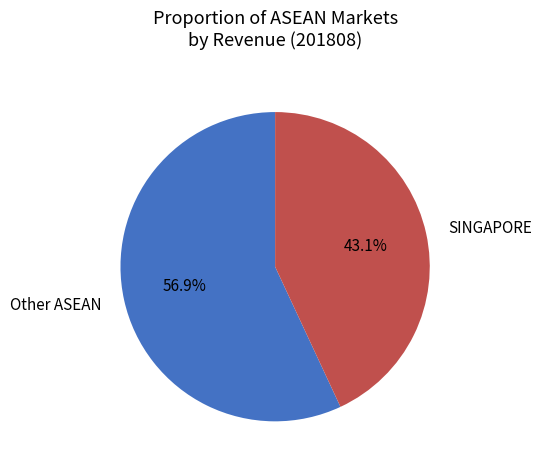

To the nearest percent, what percentage of the pie is SINGAPORE?

43%